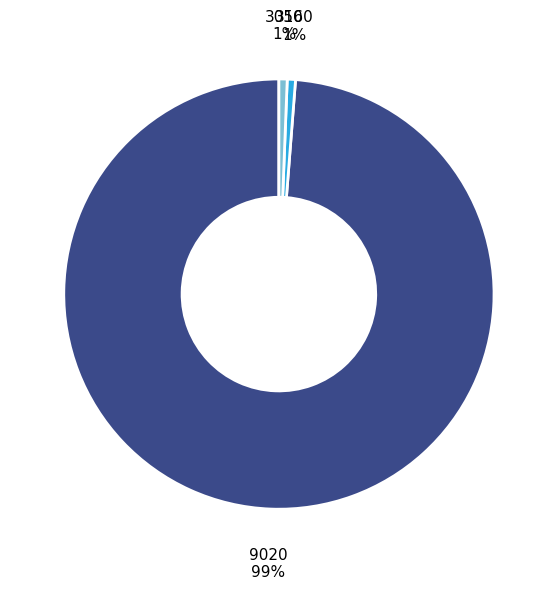

To the nearest percent, what is the combined percentage of 3050 and 9020?

99%